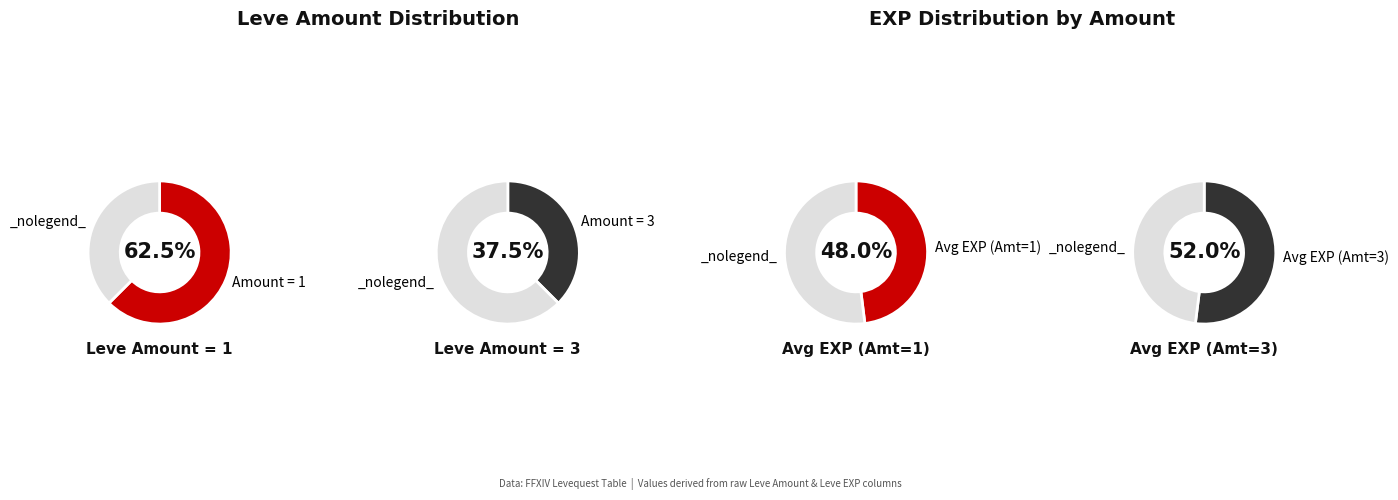

Is 3 the majority of the pie?

No